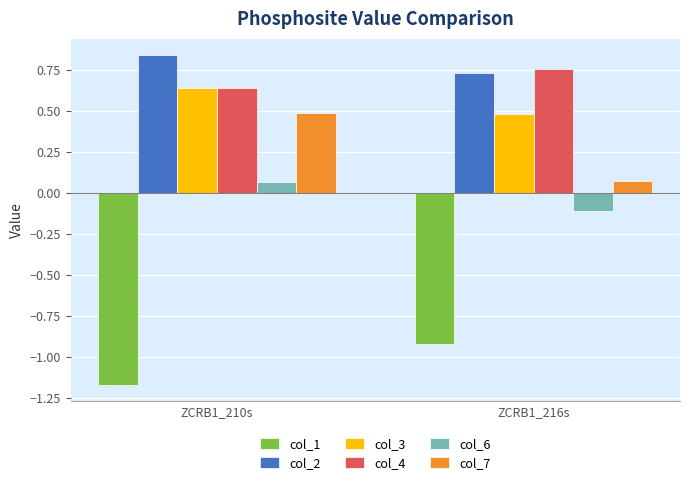

Which category has the lowest value across all series?

ZCRB1_210s